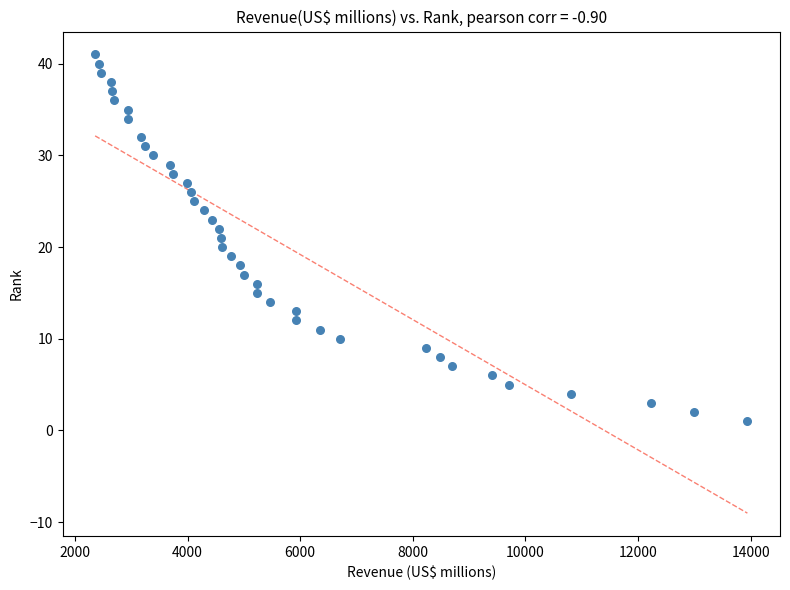

What is the range of Y values (max minus min)?

40